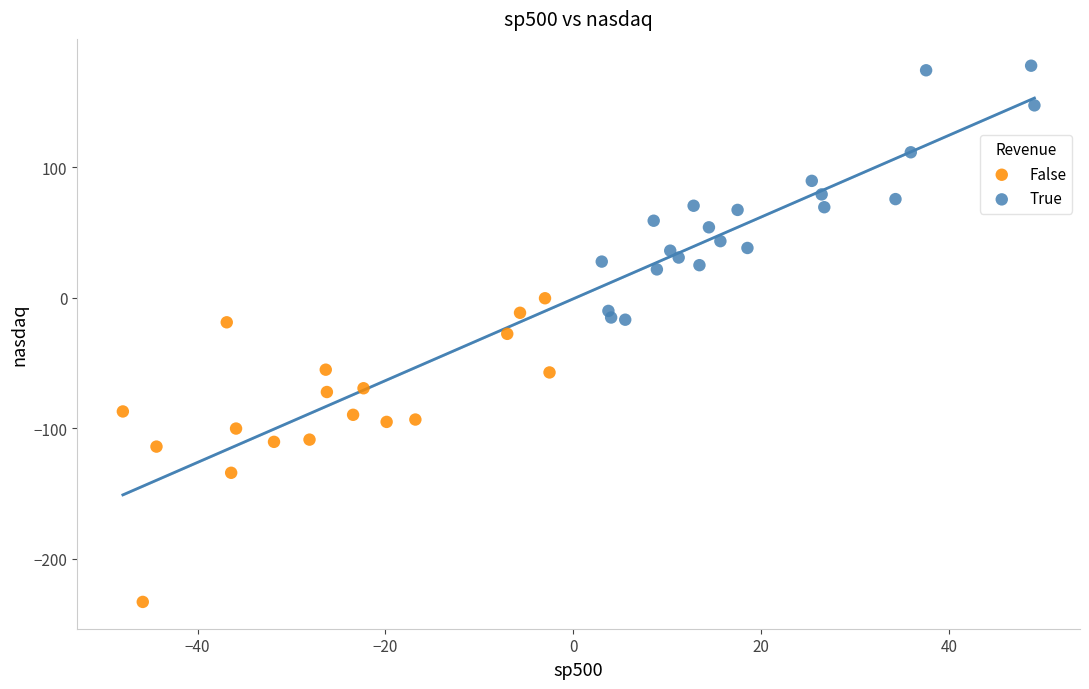

Which series contains the lowest Y value?

False